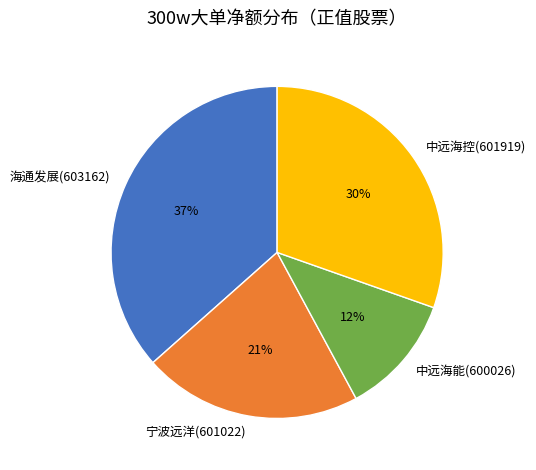

To the nearest percent, what is the combined percentage of 海通发展(603162) and 宁波远洋(601022)?

58%